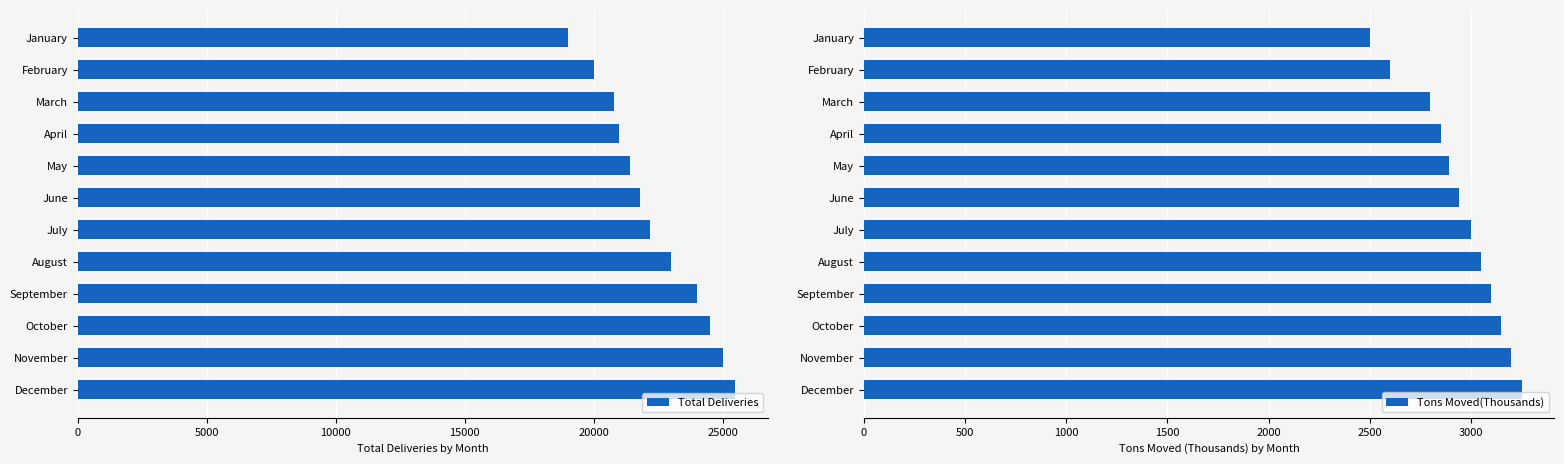

What is the sum of the Total Deliveries values at December and August?

48500